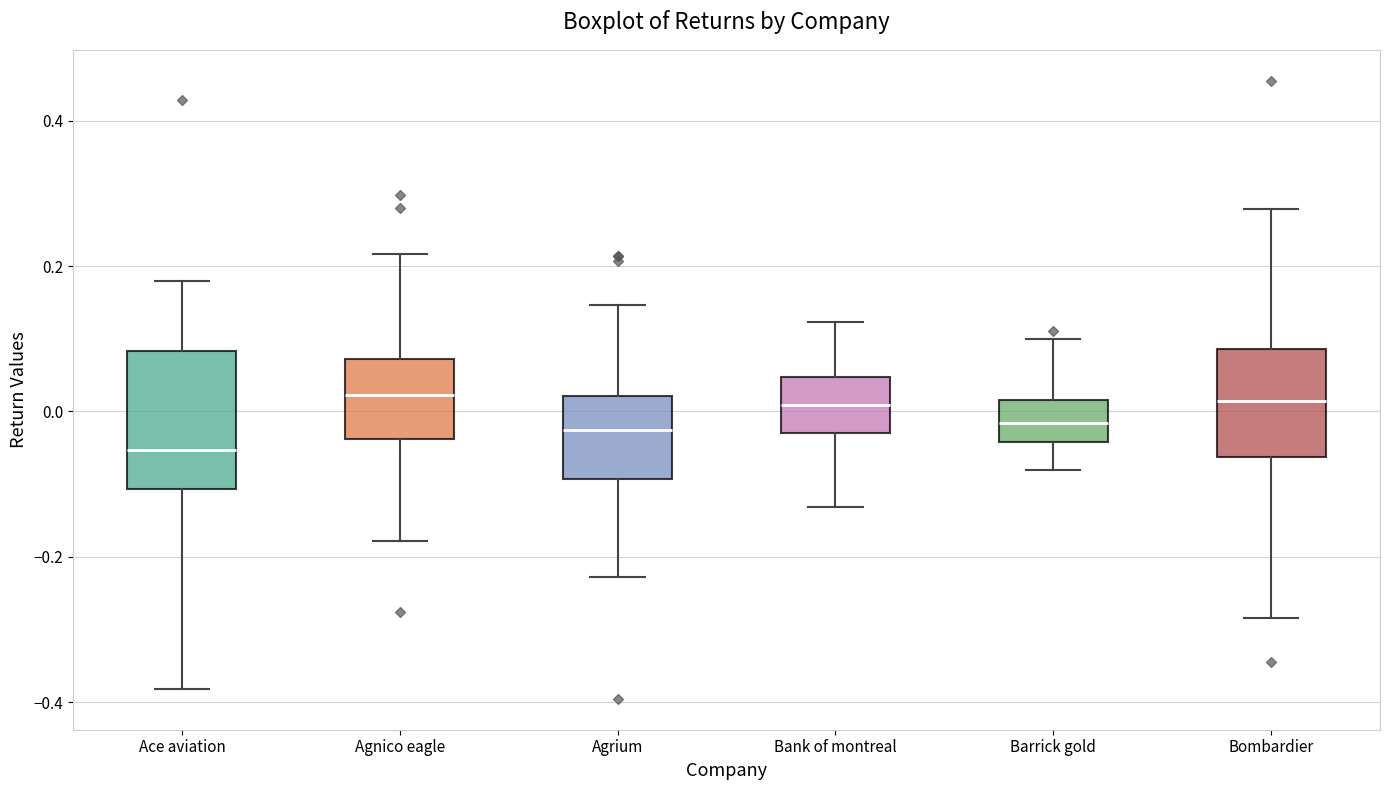

Which box is the tallest, from its lower edge to its upper edge?

Ace aviation